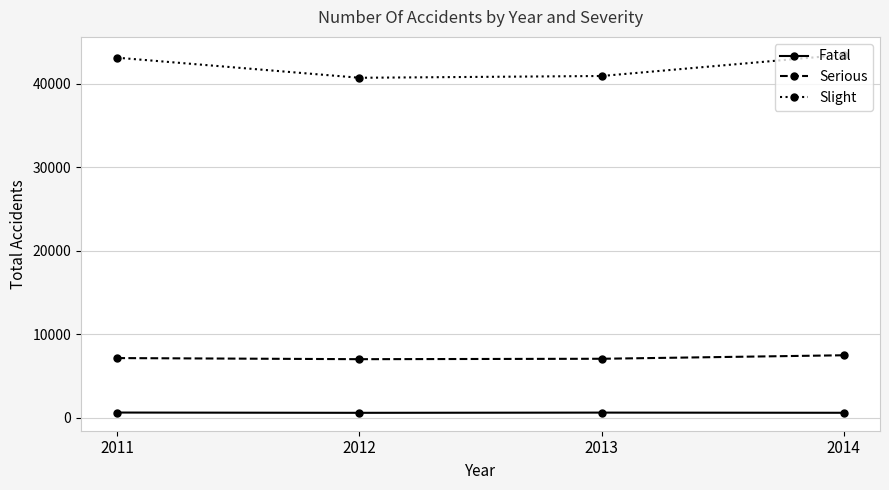

What is the value of the Fatal point at the 4th from the left?

589